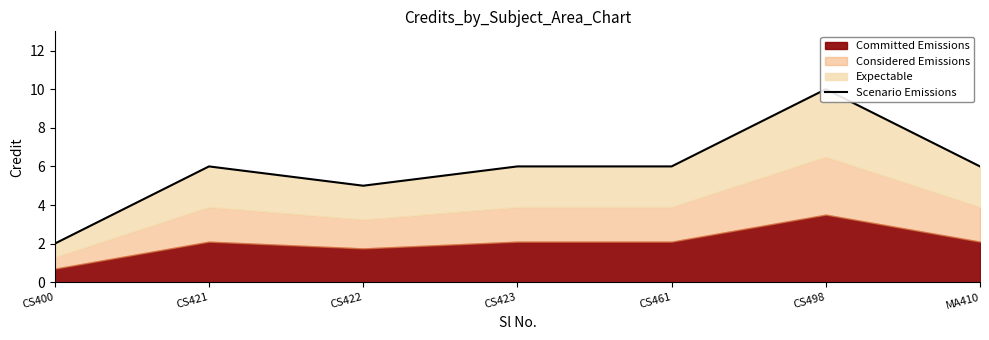

List the labels in order of value, largest first.

CS498, CS421, CS423, CS461, MA410, CS422, CS400